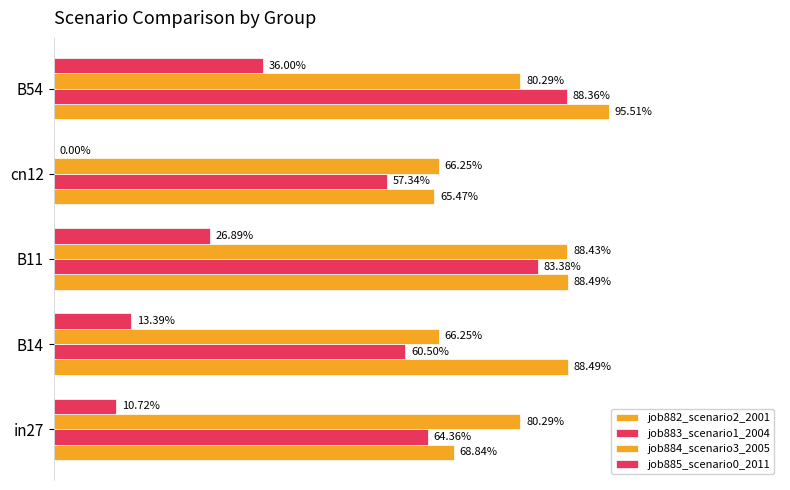

What is the difference between the second highest and second lowest values in the job882_scenario2_2001 series?

0.2